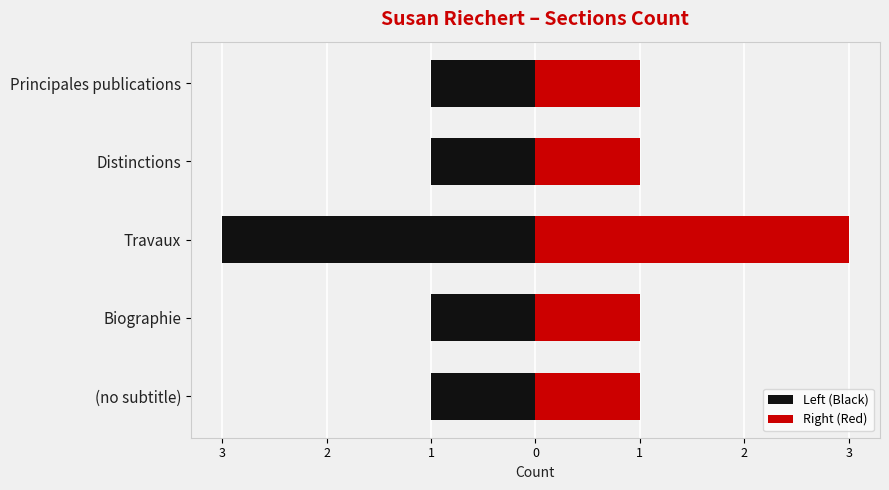

What value does the Right (Red) series have at Principales publications?

1